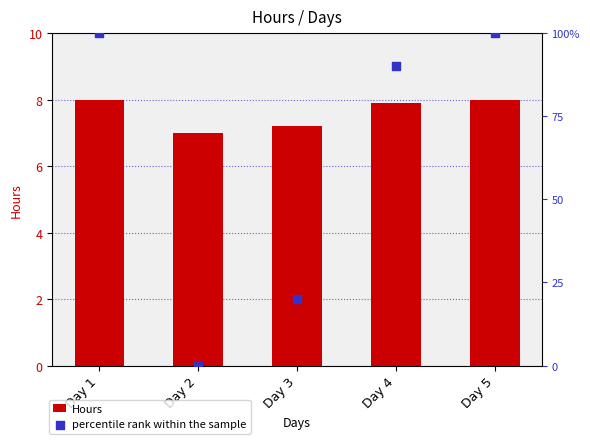

At how many categories does at least one series exceed 52?

3